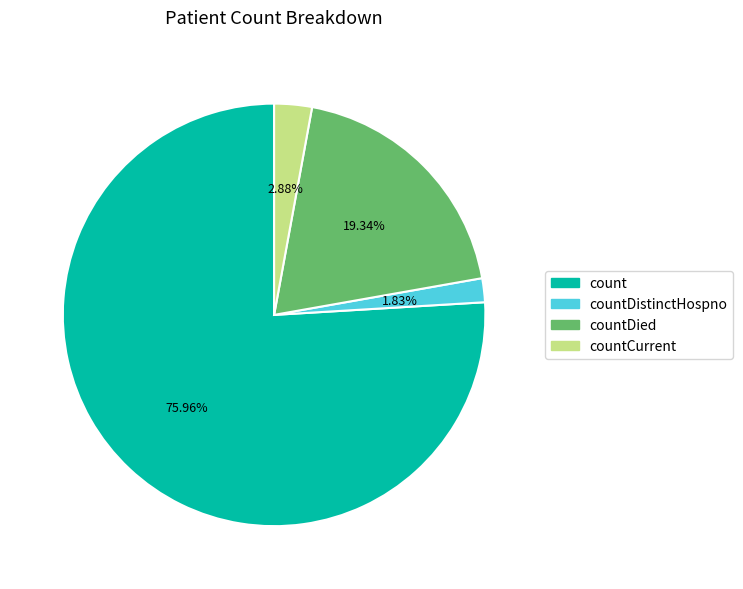

Is there any slice that represents more than half of the pie?

Yes